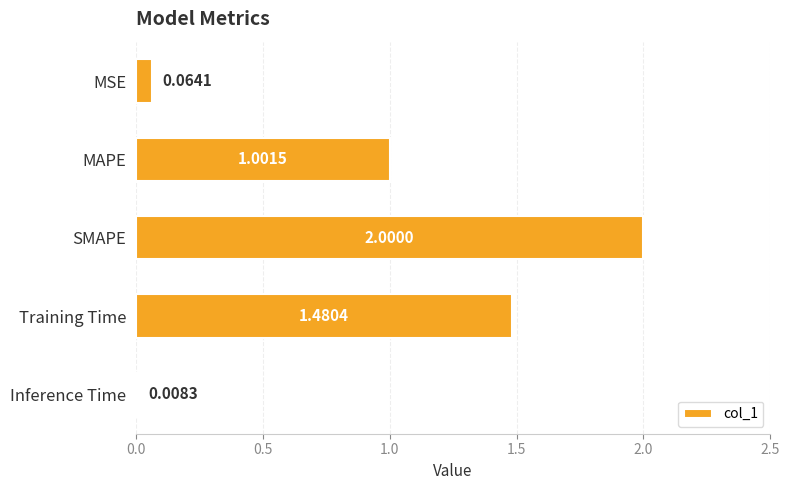

Which label corresponds to the smallest value in the chart?

Inference Time